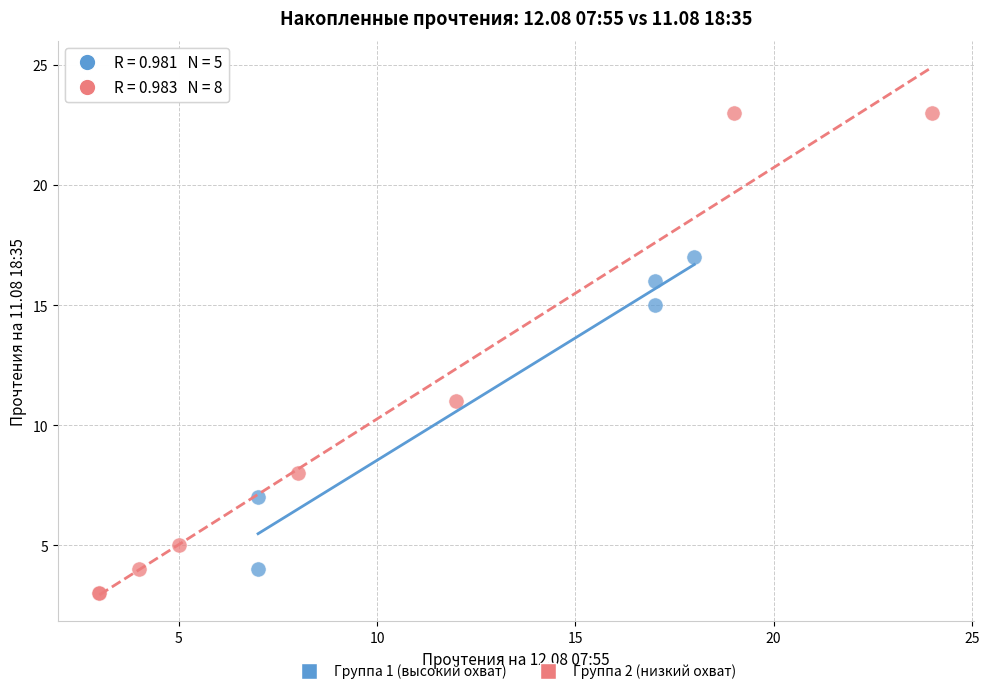

Which series contains the lowest Y value?

Группа 2 (низкий охват)